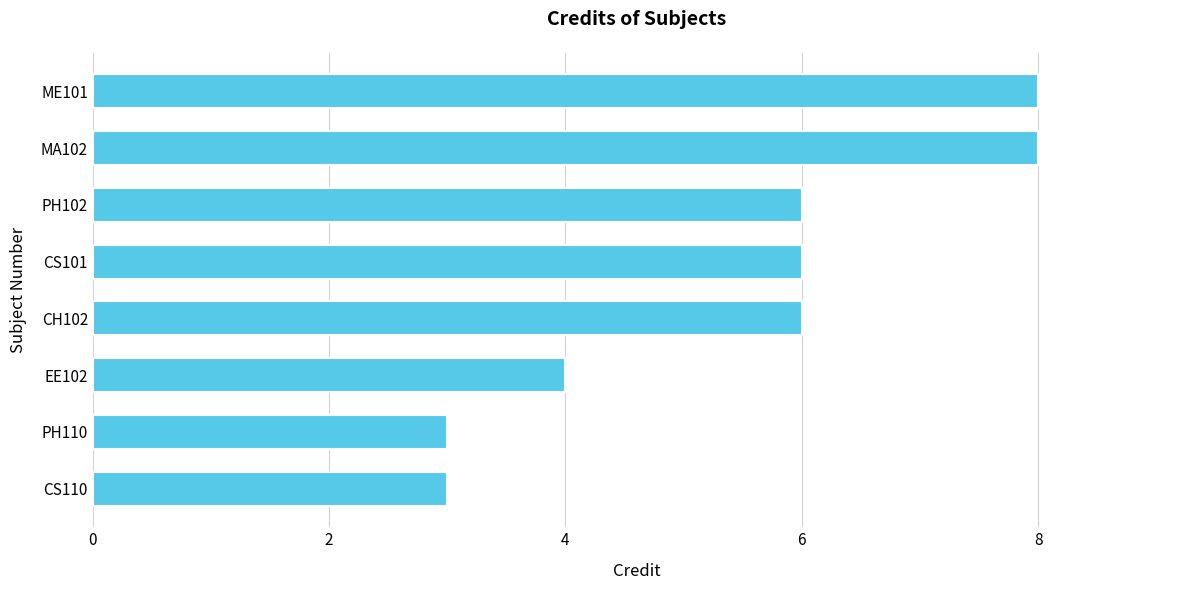

The value at EE102 is 4. True or false?

True